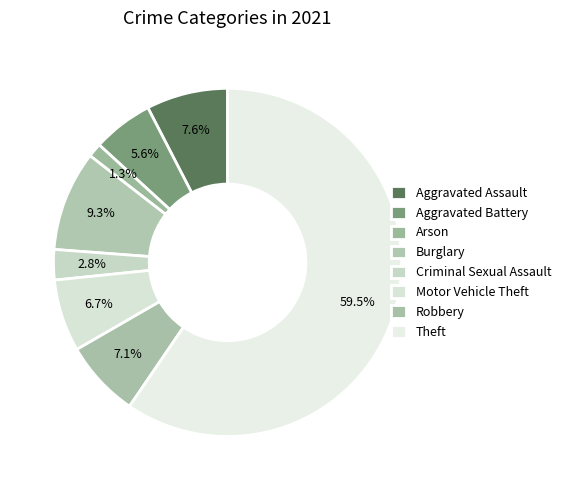

What is the largest slice in the pie chart?

Theft